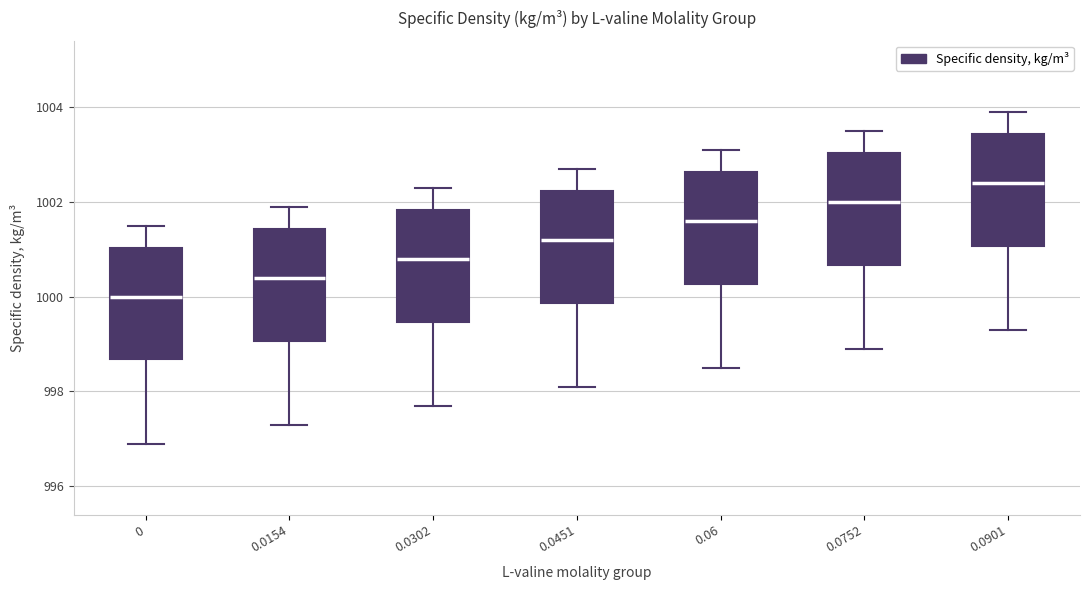

Where is the lower edge of the box at x = 0.0154 on the y-axis? The values are not printed on the chart, so give them approximately, as read against the axis.

999.0